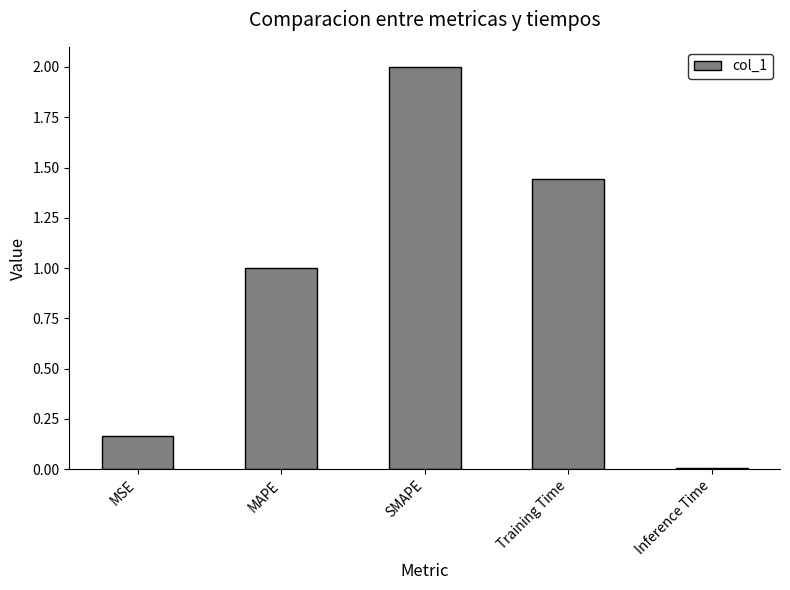

What is the ratio of the value at MAPE to the value at SMAPE?

0.5